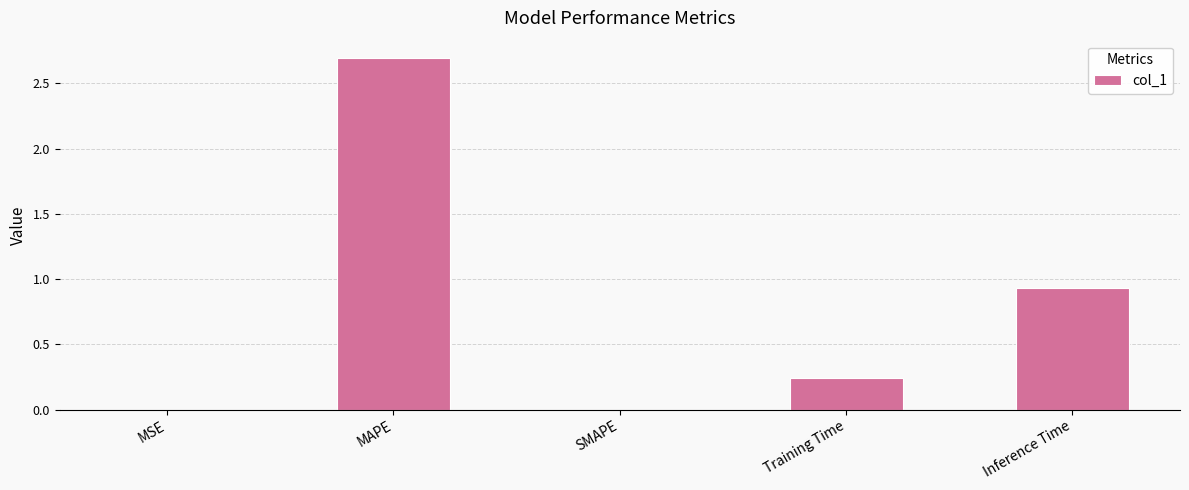

What is the sum of all values?

3.9